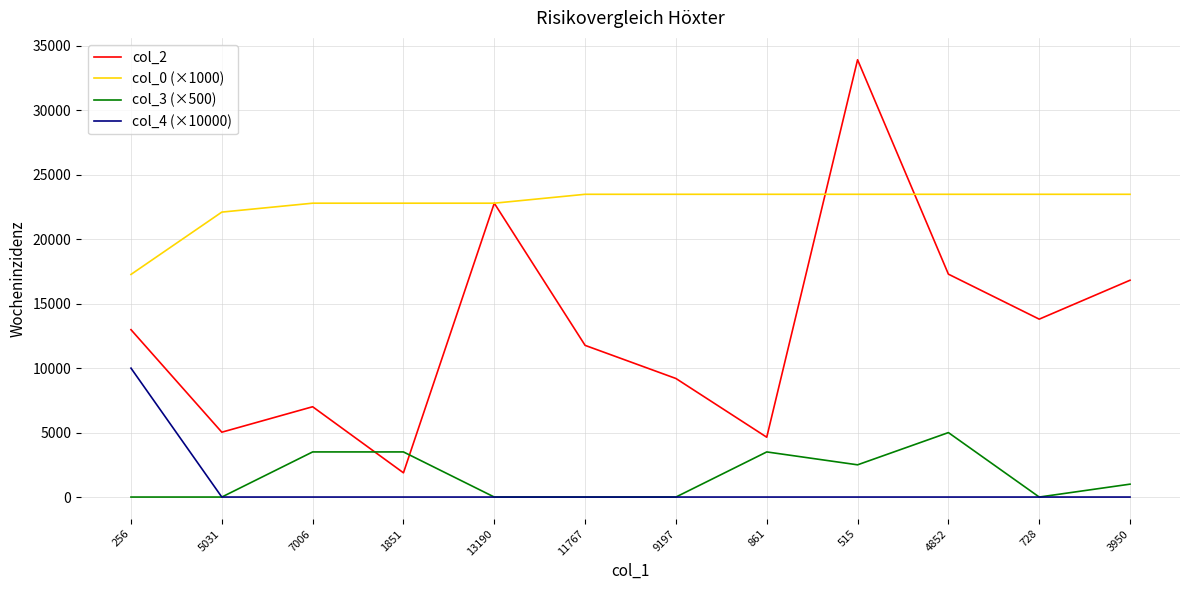

At which label does col_2 reach its minimum?

1851